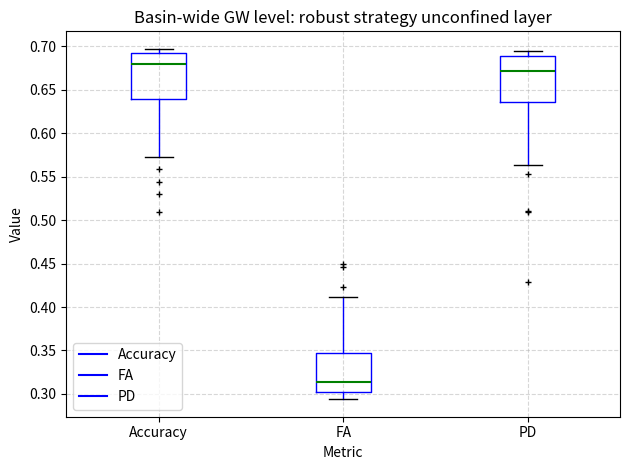

Reading left to right, transcribe this box plot: for each box, give where its median line is, the range the box spans, and where its two whiskers end, as read against the y-axis. The values are not printed on the chart, so give them approximately, as read against the axis.

Accuracy: median 0.680, box 0.640 to 0.690, whiskers 0.575 to 0.695
FA: median 0.315, box 0.300 to 0.345, whiskers 0.295 to 0.410
PD: median 0.670, box 0.635 to 0.690, whiskers 0.565 to 0.695